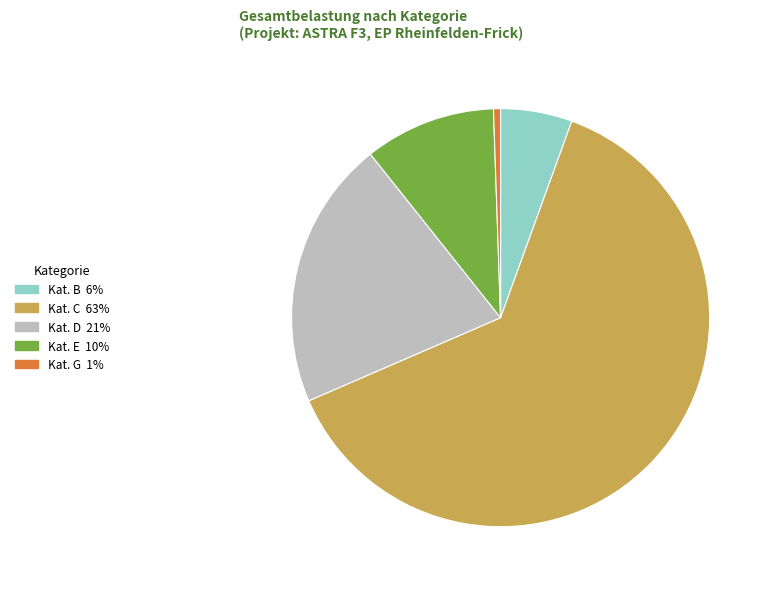

Which has a higher value, Kat. B 6% or Kat. E 10%?

Kat. E 10%